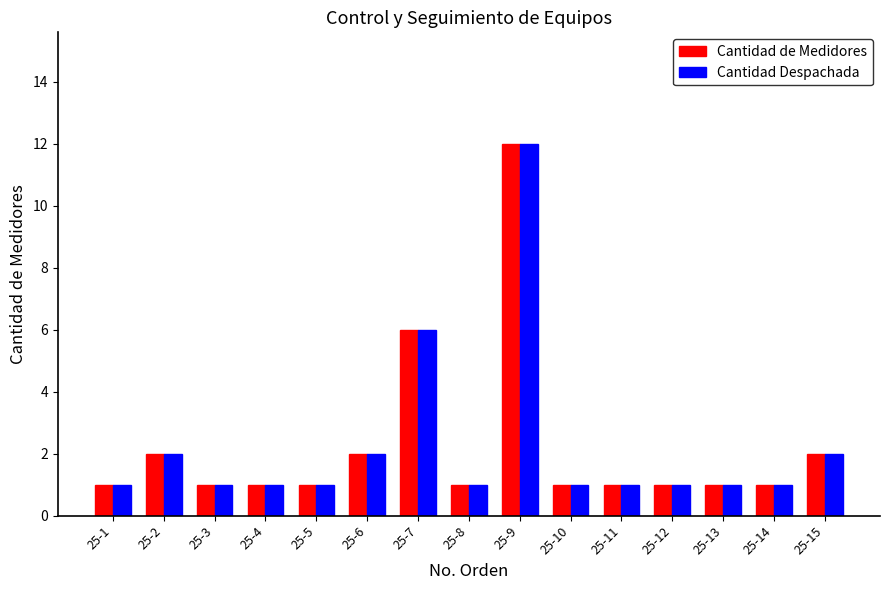

At which category is the sum across all series the highest?

25-9